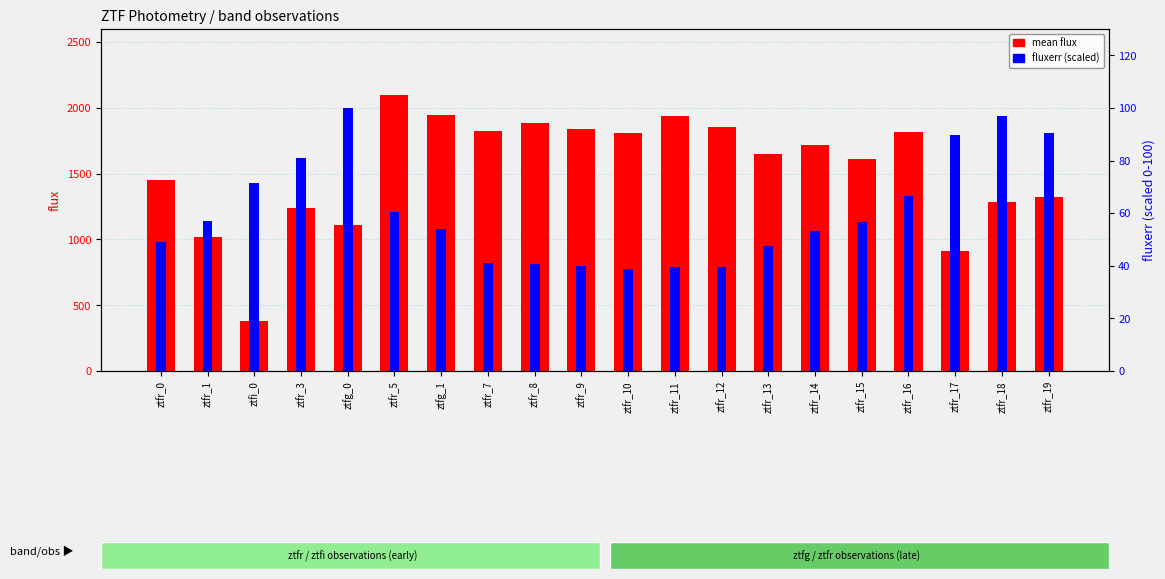

At how many categories does at least one series exceed 1549?

12